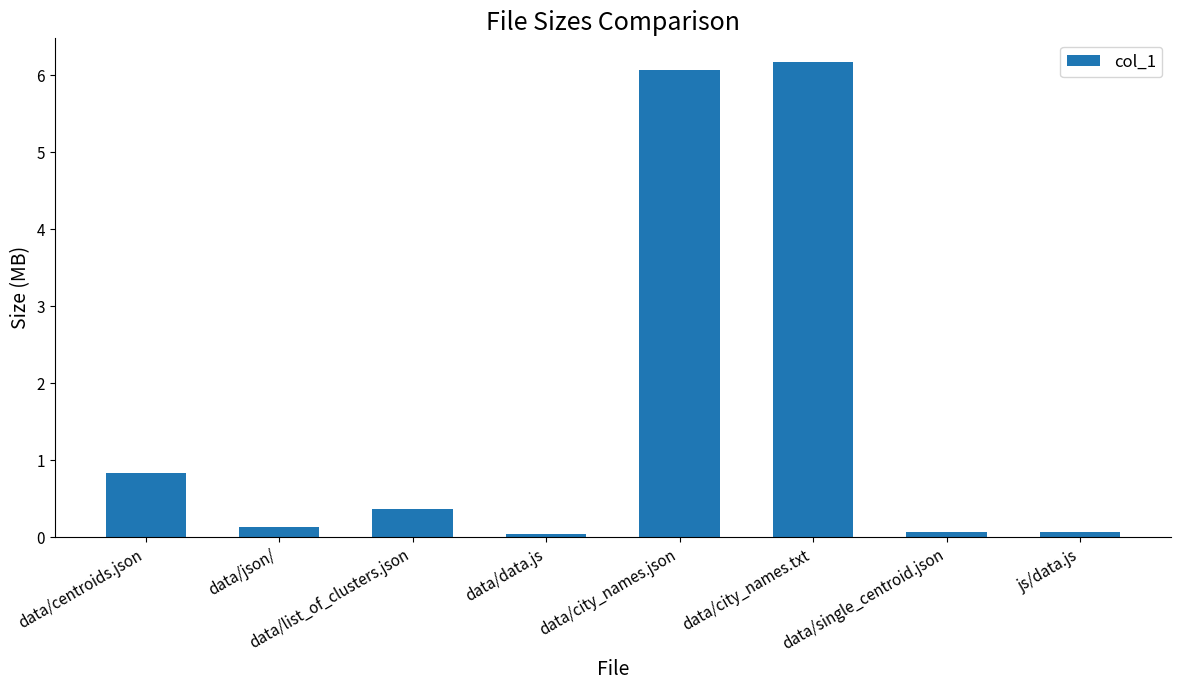

Are the bars grouped side by side (vs. stacked)?

No